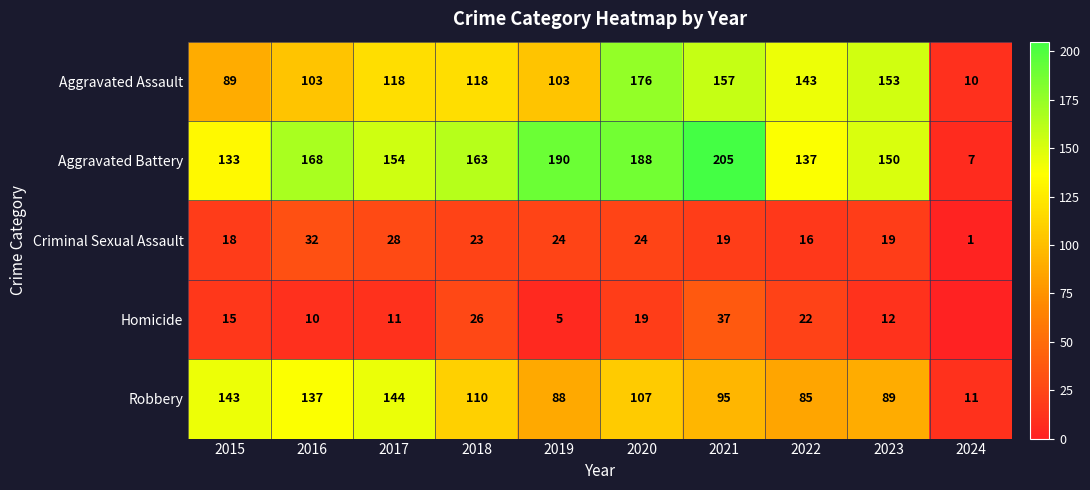

At which category does the chart reach its minimum across all series?

2024